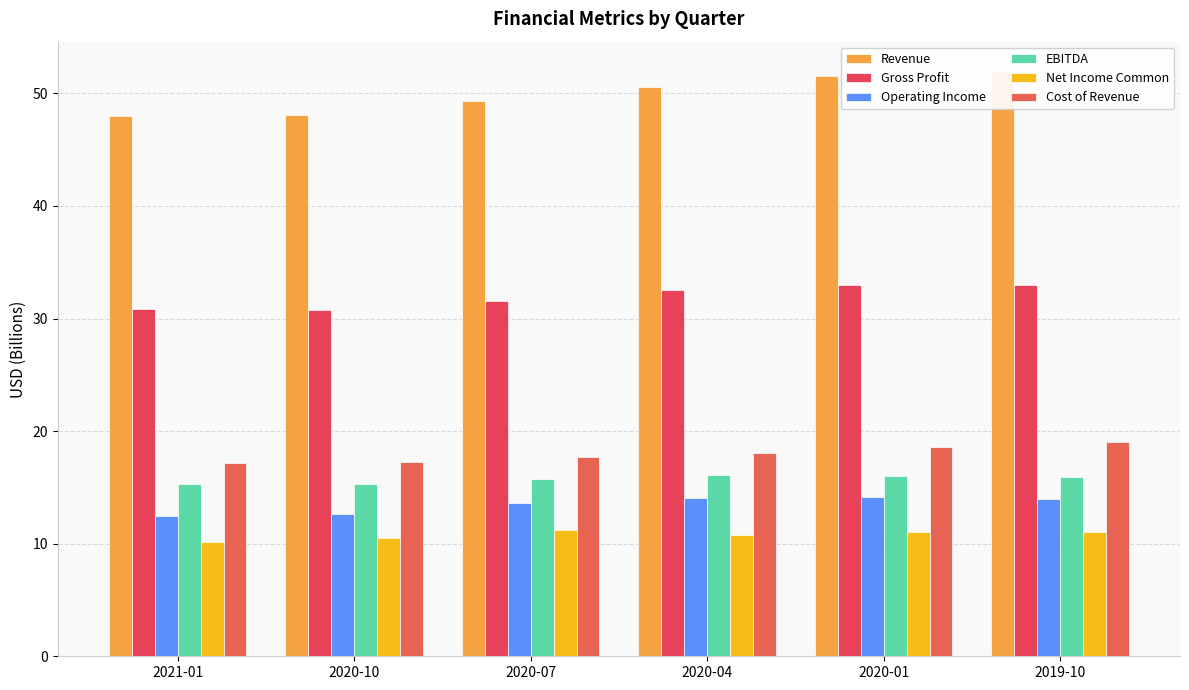

How many bars are there in total?

36